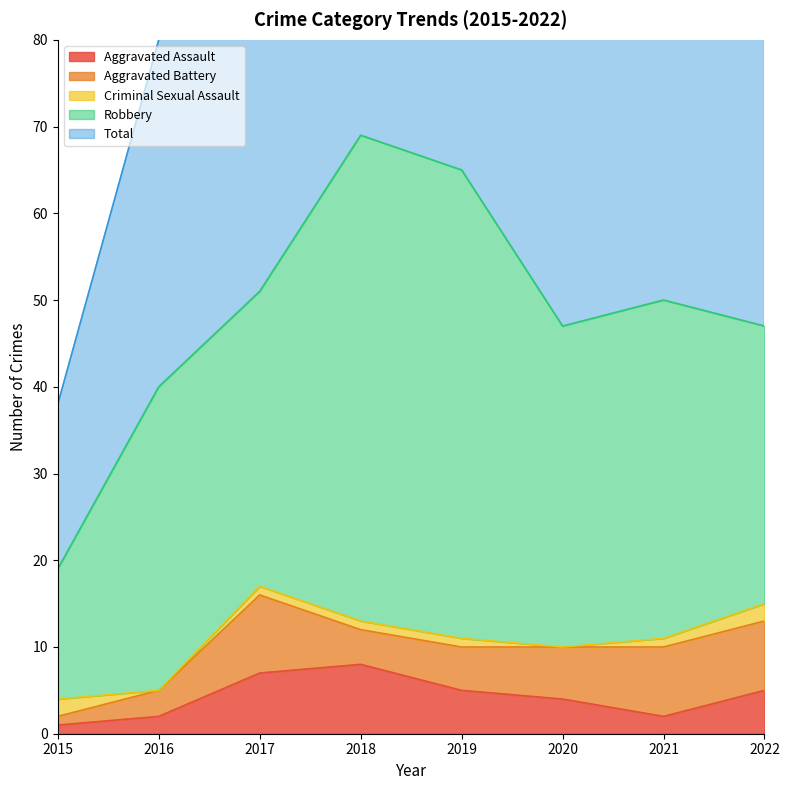

True or false: Total and Robbery intersect in this chart.

False